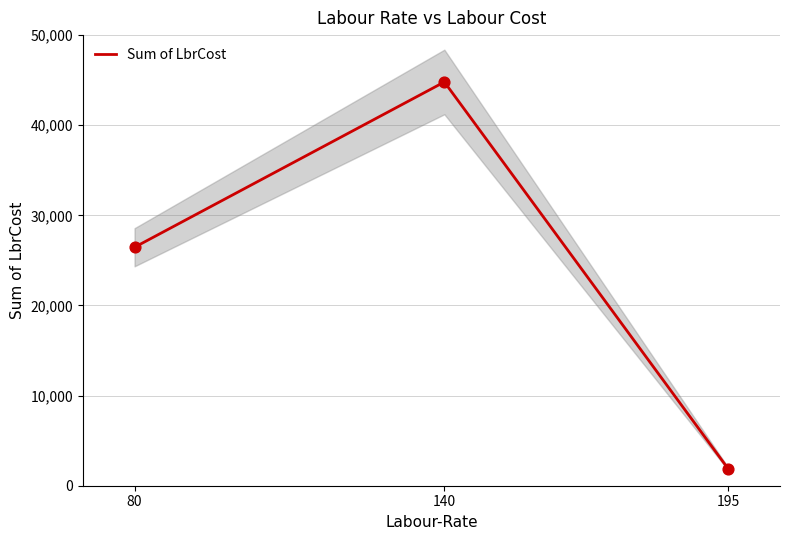

What is the ratio of the value at 140 to the value at 80?

1.7